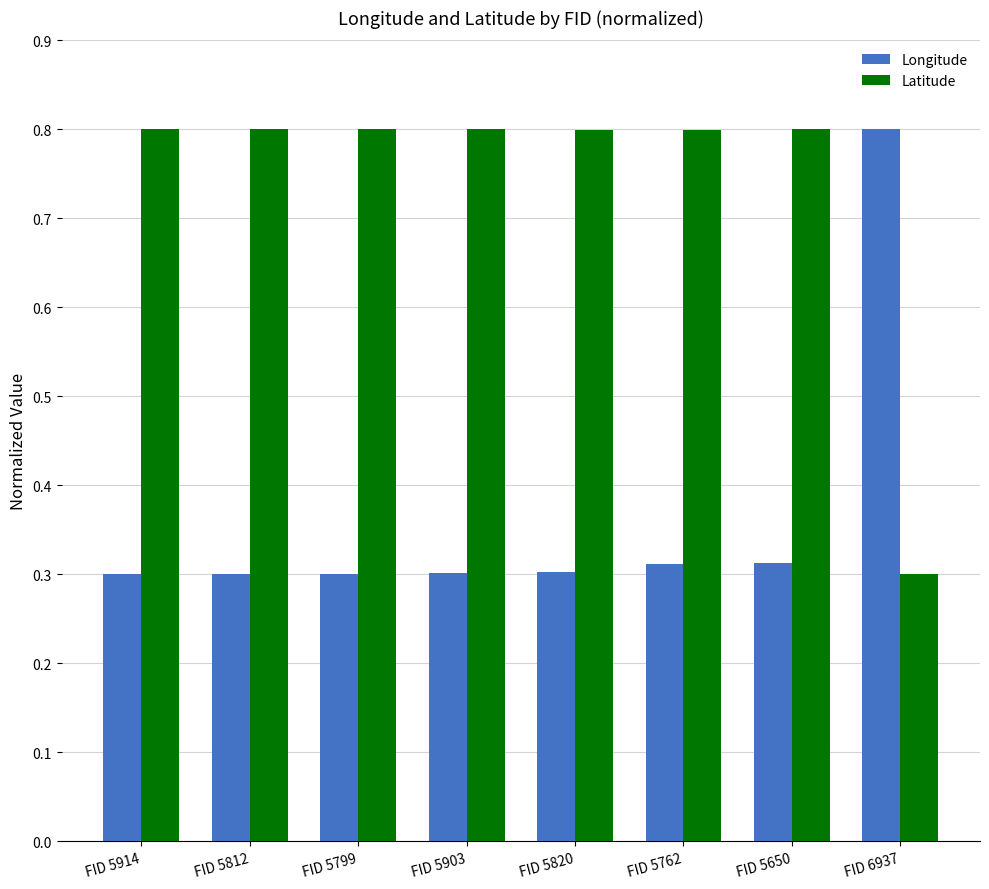

Count the Longitude values in the range 0 to 1.

8